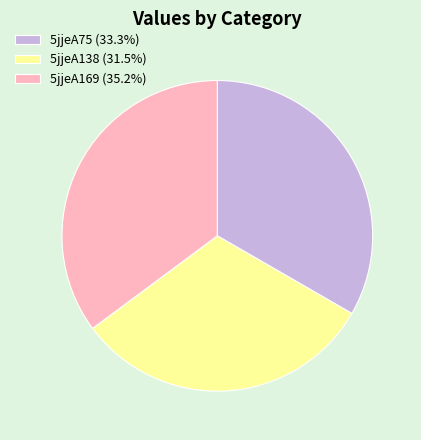

Do 5jjeA138 (31.5%) and 5jjeA169 (35.2%) together represent more than half of the pie?

Yes